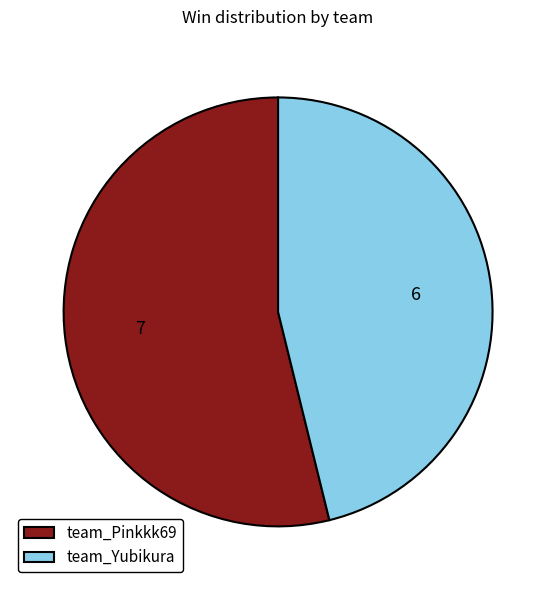

Which slice is the smallest?

team_Yubikura